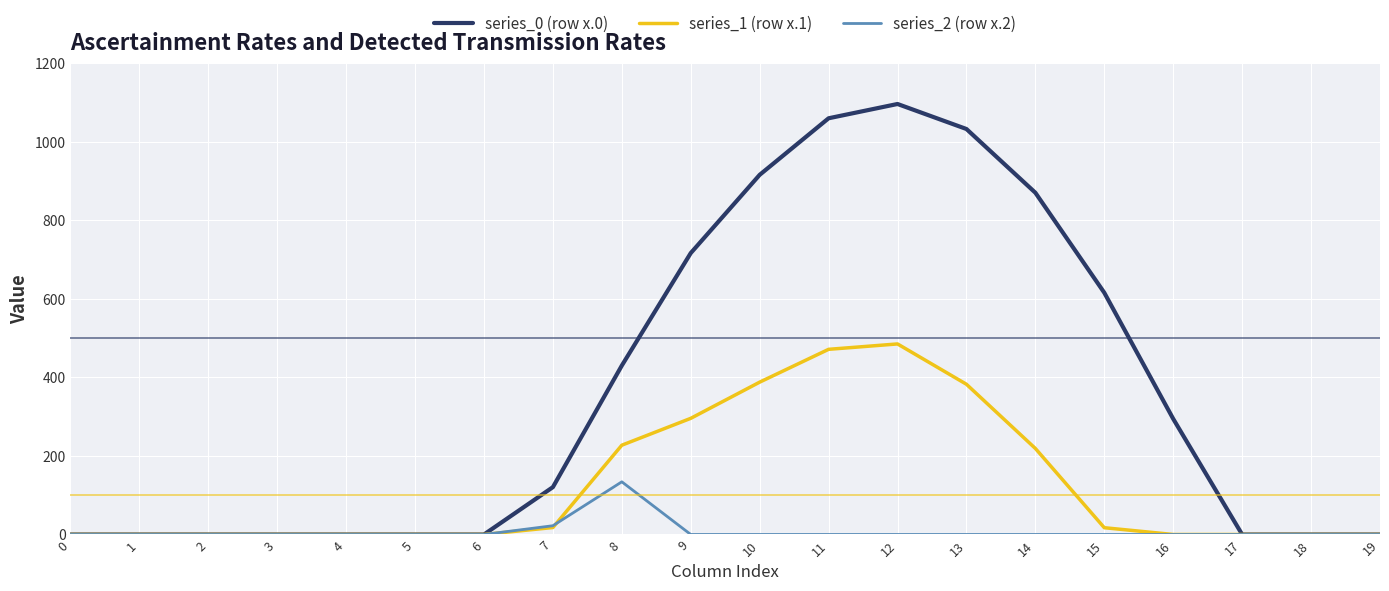

Rank the series by their average value, from lowest to highest.

series_2 (row x.2), series_1 (row x.1), series_0 (row x.0)